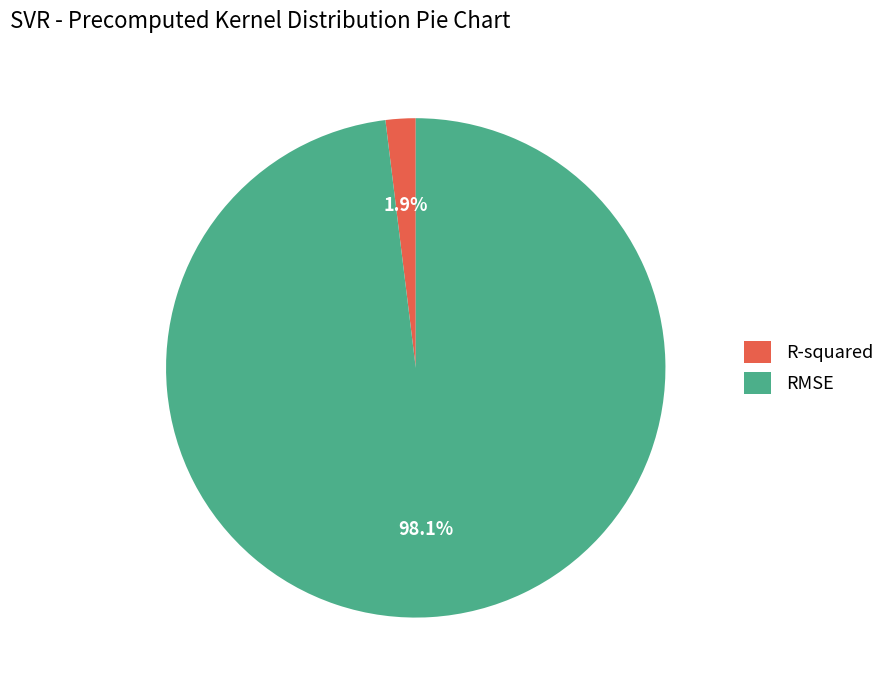

Which slice represents more than half of the pie?

RMSE